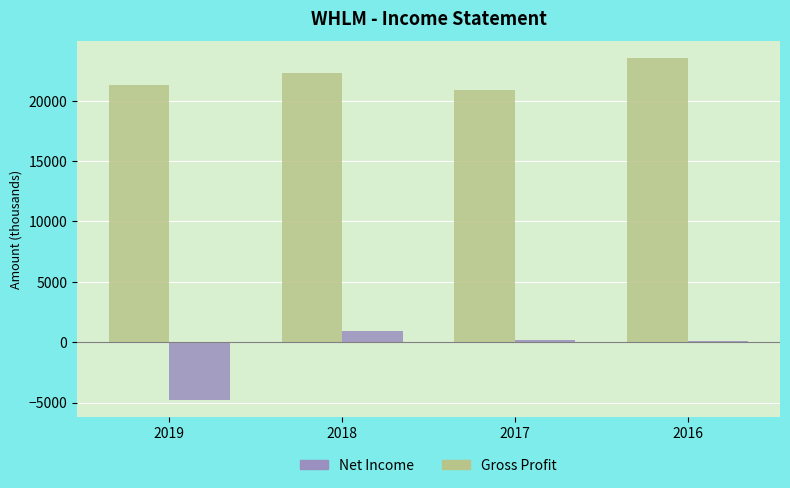

The Gross Profit series shows 23500 at 2016. True or false?

True